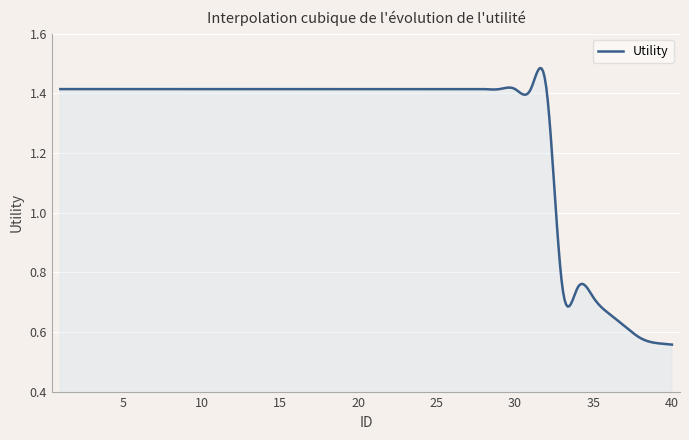

How many lines are shown in the chart?

1